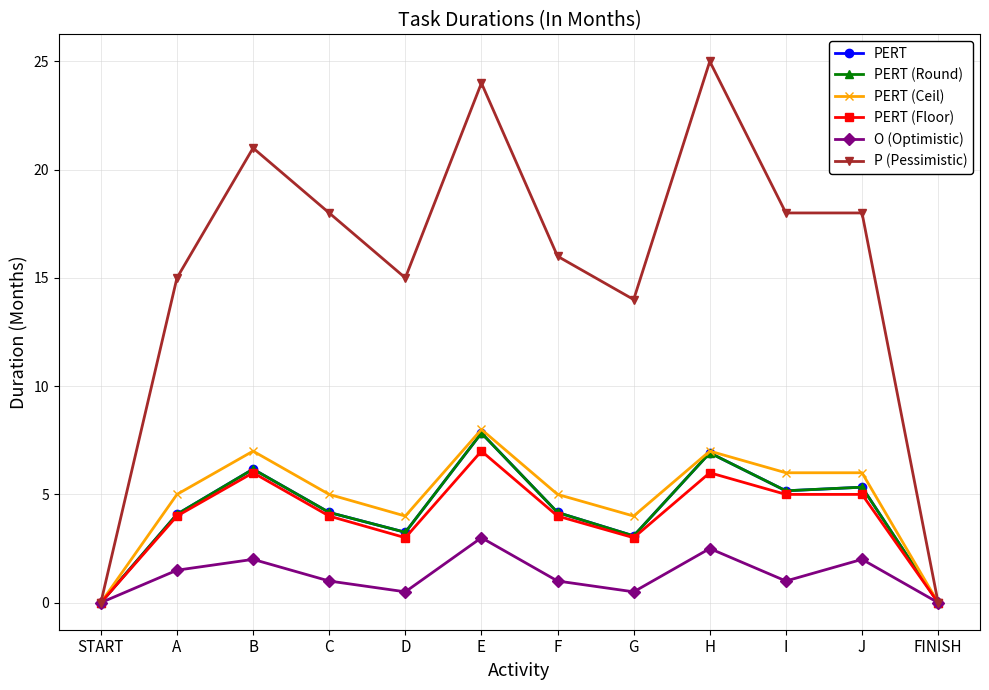

True or false: PERT (Round) and P (Pessimistic) intersect in this chart.

False